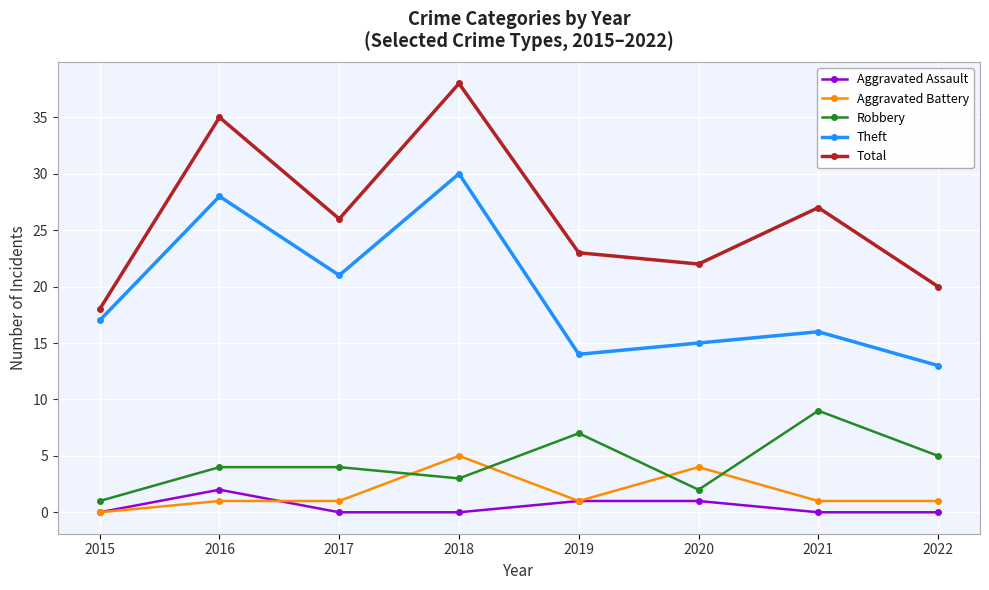

True or false: Robbery and Aggravated Assault intersect in this chart.

False